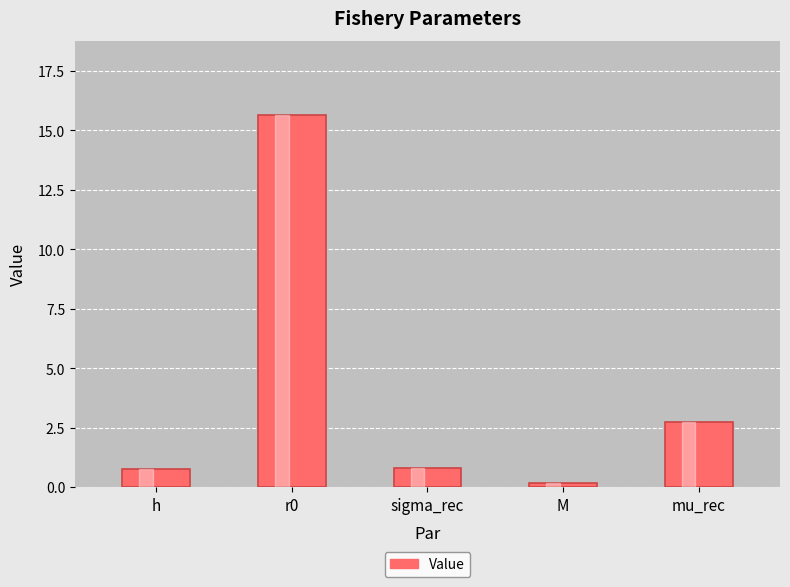

What is the label of the 3rd bar from the left?

sigma_rec